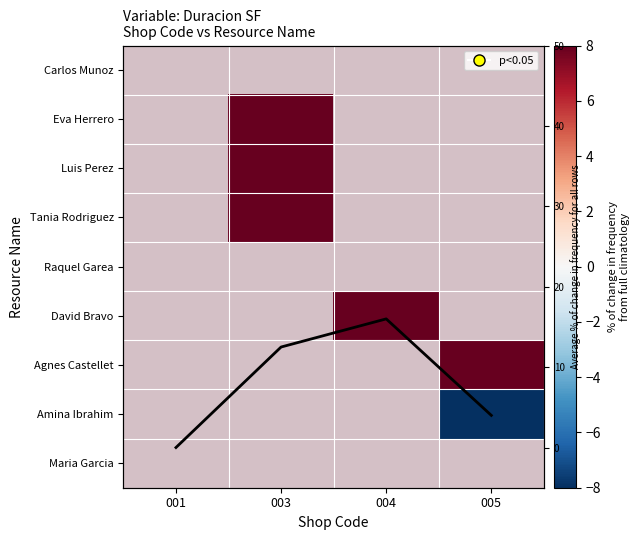

How many series are shown in this chart?

10